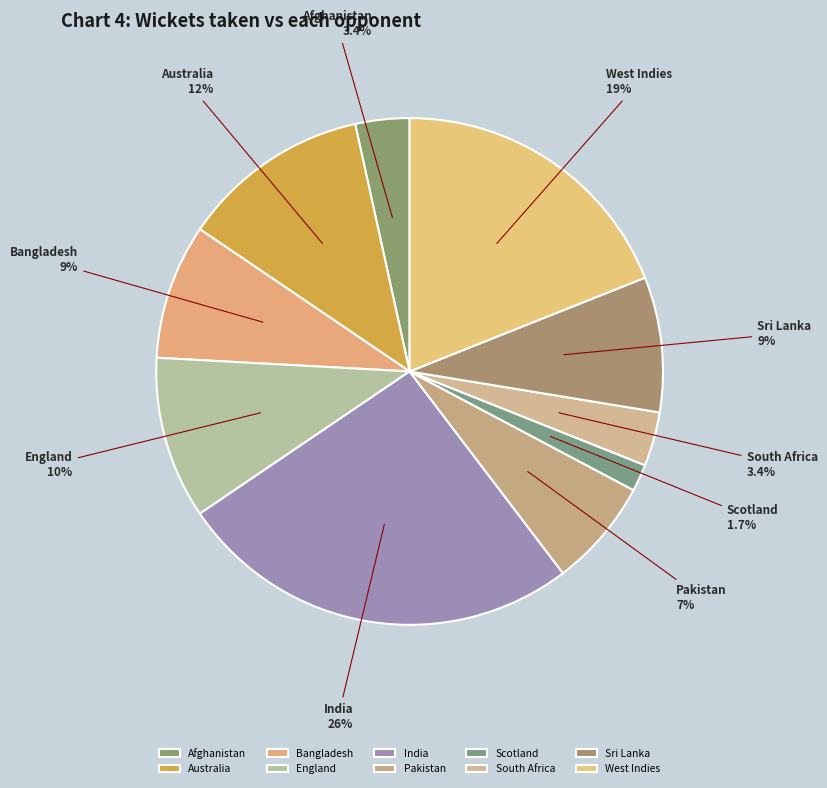

To the nearest percent, what percentage of the pie is Scotland?

2%